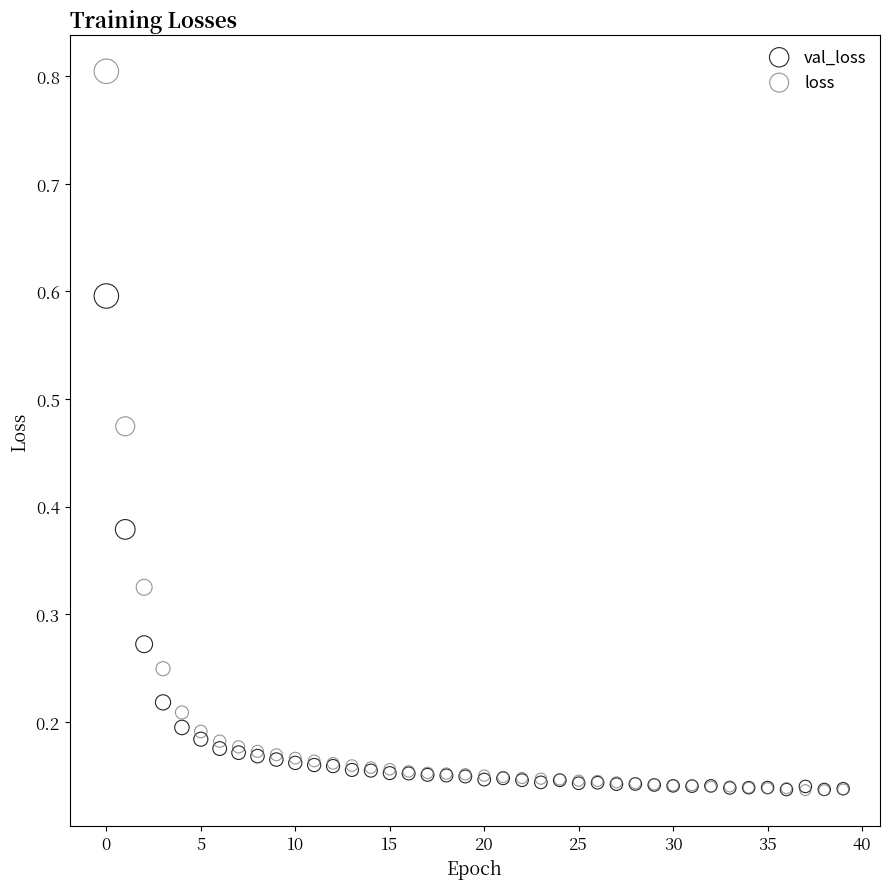

Which series has the widest spread of Y values?

loss